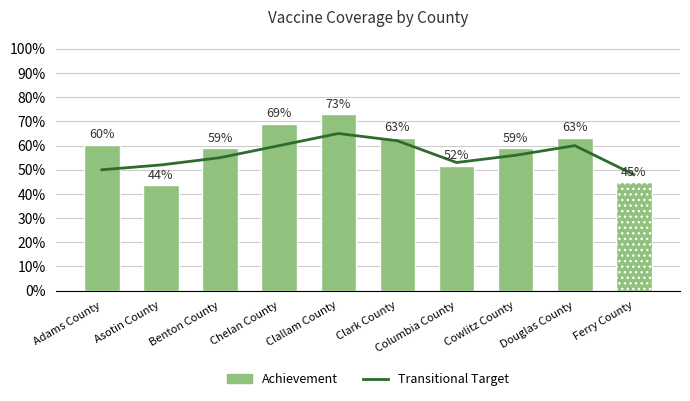

What is the change in value from Chelan County to Cowlitz County?

-10.2